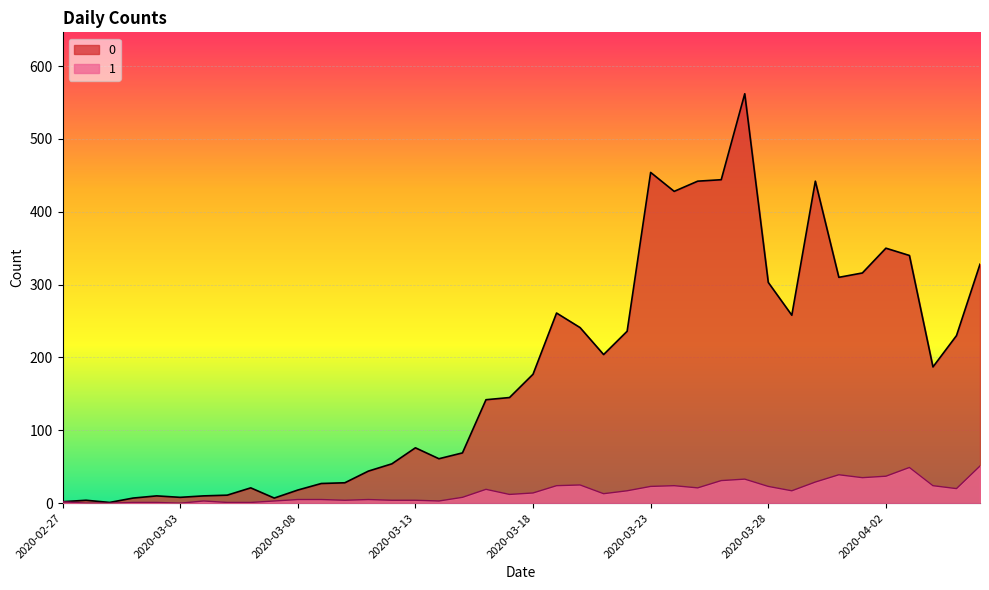

True or false: 1 and 0 cross at least once.

False